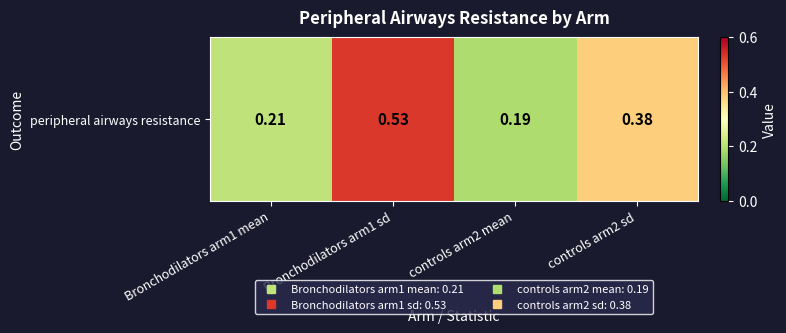

True or false: the data shows 0.2 at controls arm2 mean.

True